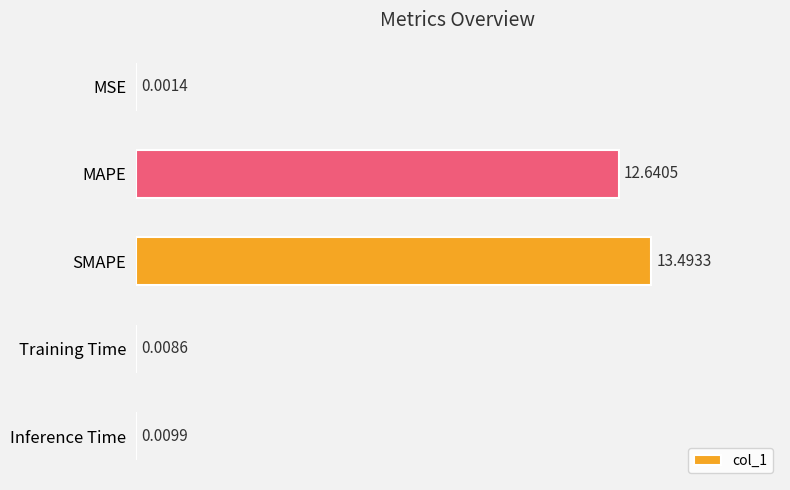

What is the sum of all values?

26.2